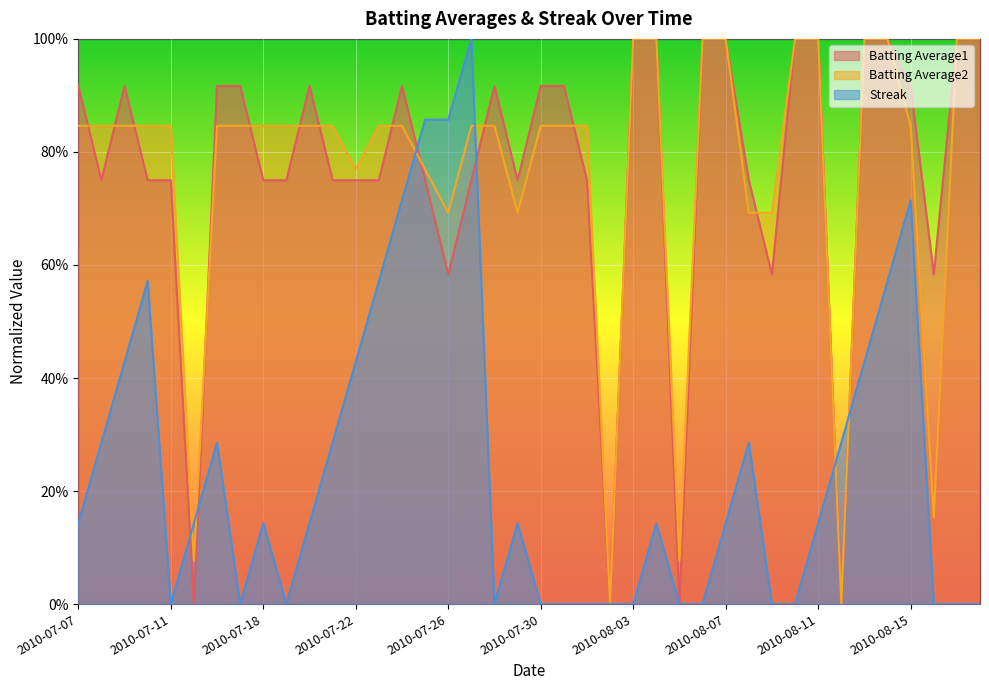

What is the sum of the Batting Average2 values at 2010-07-20 and 2010-08-04?

1.8